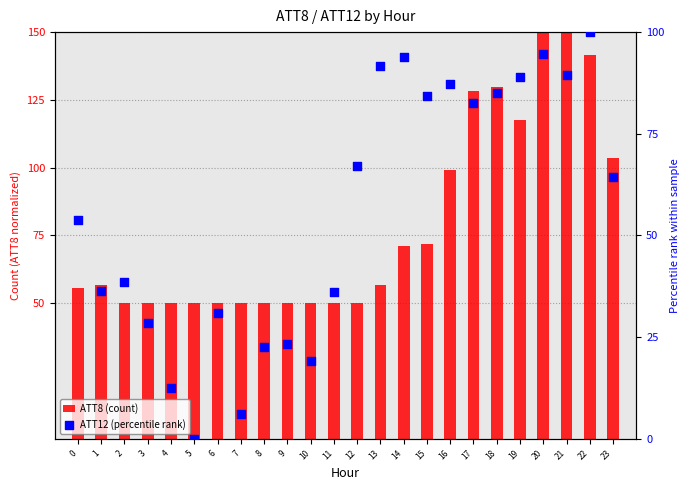

Which series has the largest Y range (max minus min)?

ATT8 (count)